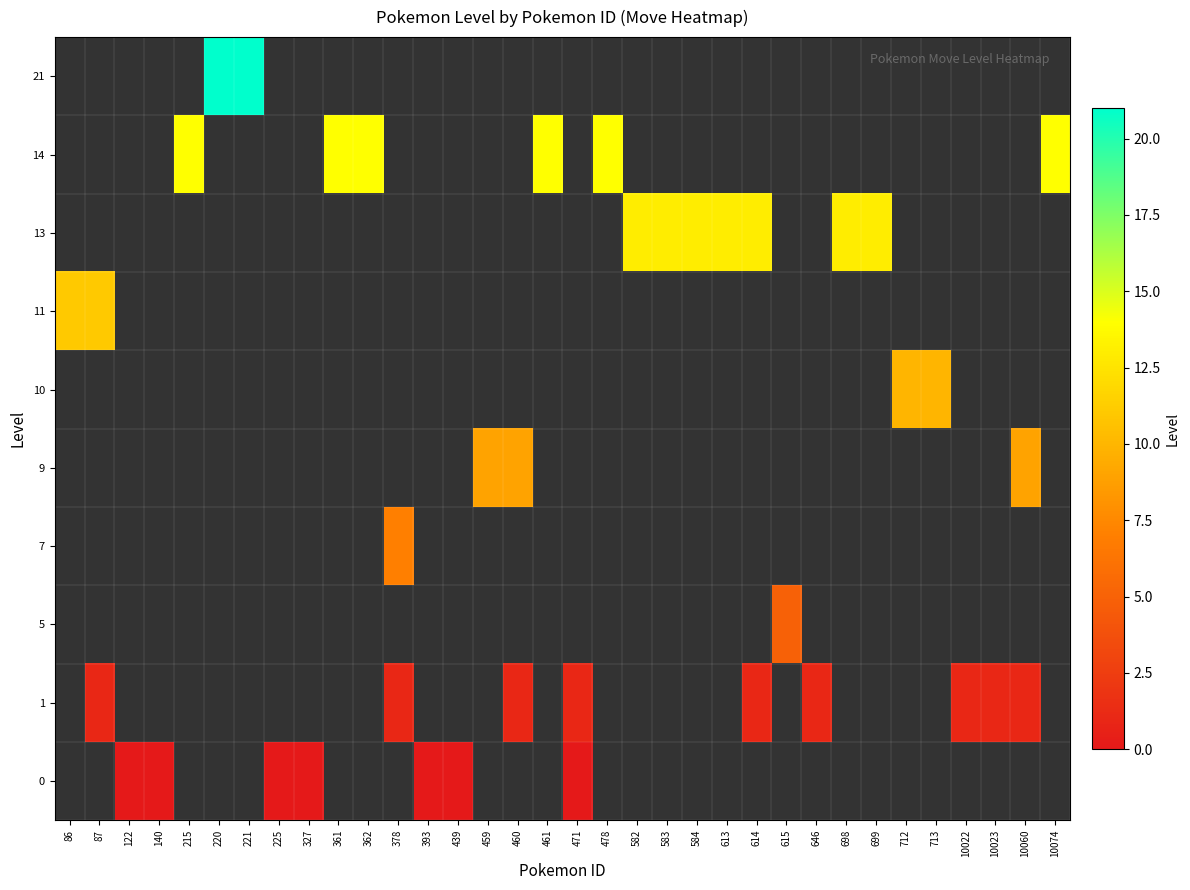

Reading left to right, extract all data points from this chart.

0: 86=-1	87=-1	122=0	140=0	215=-1	220=-1	221=-1	225=0	327=0	361=-1	362=-1	378=-1	393=0	439=0	459=-1	460=-1	461=-1	471=0	478=-1	582=-1	583=-1	584=-1	613=-1	614=-1	615=-1	646=-1	698=-1	699=-1	712=-1	713=-1	10022=-1	10023=-1	10060=-1	10074=-1
1: 86=-1	87=1	122=-1	140=-1	215=-1	220=-1	221=-1	225=-1	327=-1	361=-1	362=-1	378=1	393=-1	439=-1	459=-1	460=1	461=-1	471=1	478=-1	582=-1	583=-1	584=-1	613=-1	614=1	615=-1	646=1	698=-1	699=-1	712=-1	713=-1	10022=1	10023=1	10060=1	10074=-1
5: 86=-1	87=-1	122=-1	140=-1	215=-1	220=-1	221=-1	225=-1	327=-1	361=-1	362=-1	378=-1	393=-1	439=-1	459=-1	460=-1	461=-1	471=-1	478=-1	582=-1	583=-1	584=-1	613=-1	614=-1	615=5	646=-1	698=-1	699=-1	712=-1	713=-1	10022=-1	10023=-1	10060=-1	10074=-1
7: 86=-1	87=-1	122=-1	140=-1	215=-1	220=-1	221=-1	225=-1	327=-1	361=-1	362=-1	378=7	393=-1	439=-1	459=-1	460=-1	461=-1	471=-1	478=-1	582=-1	583=-1	584=-1	613=-1	614=-1	615=-1	646=-1	698=-1	699=-1	712=-1	713=-1	10022=-1	10023=-1	10060=-1	10074=-1
9: 86=-1	87=-1	122=-1	140=-1	215=-1	220=-1	221=-1	225=-1	327=-1	361=-1	362=-1	378=-1	393=-1	439=-1	459=9	460=9	461=-1	471=-1	478=-1	582=-1	583=-1	584=-1	613=-1	614=-1	615=-1	646=-1	698=-1	699=-1	712=-1	713=-1	10022=-1	10023=-1	10060=9	10074=-1
10: 86=-1	87=-1	122=-1	140=-1	215=-1	220=-1	221=-1	225=-1	327=-1	361=-1	362=-1	378=-1	393=-1	439=-1	459=-1	460=-1	461=-1	471=-1	478=-1	582=-1	583=-1	584=-1	613=-1	614=-1	615=-1	646=-1	698=-1	699=-1	712=10	713=10	10022=-1	10023=-1	10060=-1	10074=-1
11: 86=11	87=11	122=-1	140=-1	215=-1	220=-1	221=-1	225=-1	327=-1	361=-1	362=-1	378=-1	393=-1	439=-1	459=-1	460=-1	461=-1	471=-1	478=-1	582=-1	583=-1	584=-1	613=-1	614=-1	615=-1	646=-1	698=-1	699=-1	712=-1	713=-1	10022=-1	10023=-1	10060=-1	10074=-1
13: 86=-1	87=-1	122=-1	140=-1	215=-1	220=-1	221=-1	225=-1	327=-1	361=-1	362=-1	378=-1	393=-1	439=-1	459=-1	460=-1	461=-1	471=-1	478=-1	582=13	583=13	584=13	613=13	614=13	615=-1	646=-1	698=13	699=13	712=-1	713=-1	10022=-1	10023=-1	10060=-1	10074=-1
14: 86=-1	87=-1	122=-1	140=-1	215=14	220=-1	221=-1	225=-1	327=-1	361=14	362=14	378=-1	393=-1	439=-1	459=-1	460=-1	461=14	471=-1	478=14	582=-1	583=-1	584=-1	613=-1	614=-1	615=-1	646=-1	698=-1	699=-1	712=-1	713=-1	10022=-1	10023=-1	10060=-1	10074=14
21: 86=-1	87=-1	122=-1	140=-1	215=-1	220=21	221=21	225=-1	327=-1	361=-1	362=-1	378=-1	393=-1	439=-1	459=-1	460=-1	461=-1	471=-1	478=-1	582=-1	583=-1	584=-1	613=-1	614=-1	615=-1	646=-1	698=-1	699=-1	712=-1	713=-1	10022=-1	10023=-1	10060=-1	10074=-1